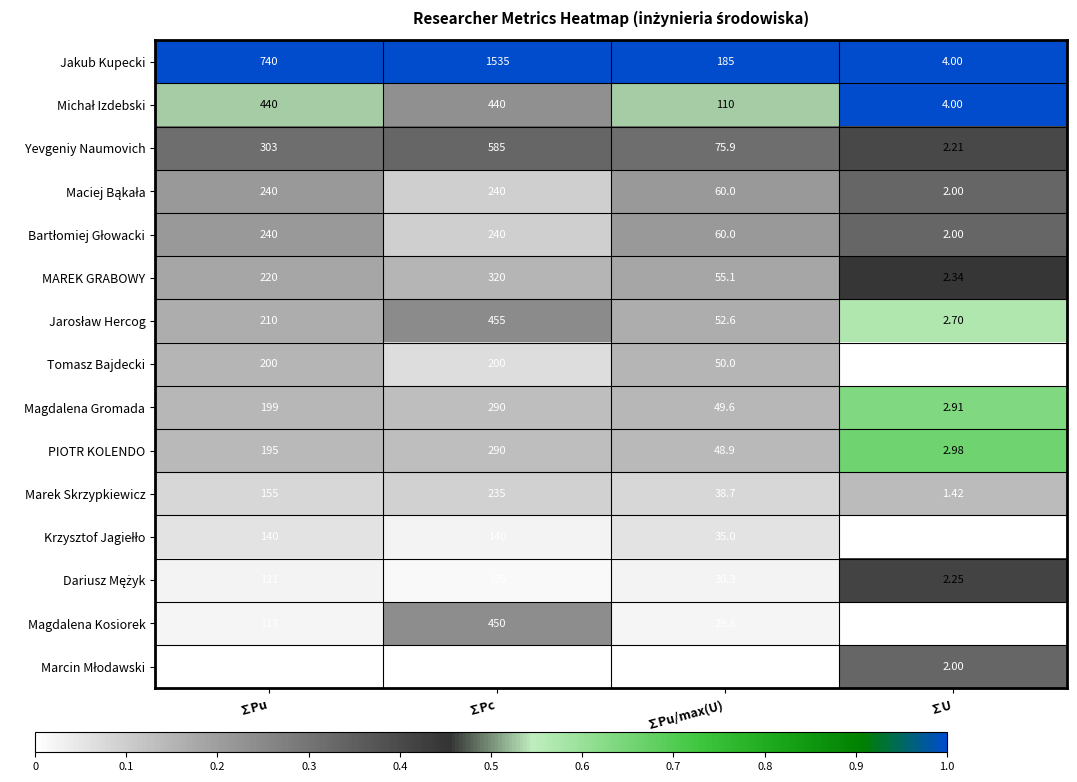

Between ∑Pc and ∑Pu/max(U), which series saw the biggest shift?

Jakub Kupecki